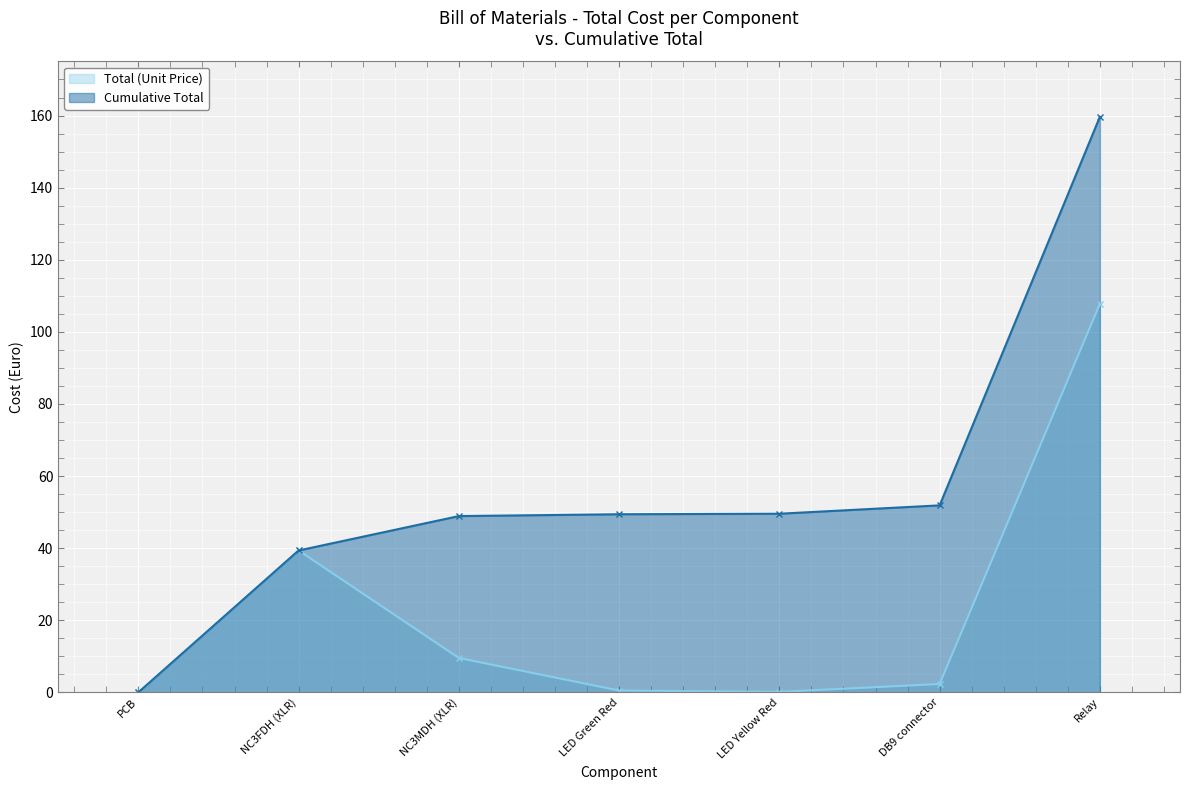

What is the average value of the Cumulative Total series?

57.0